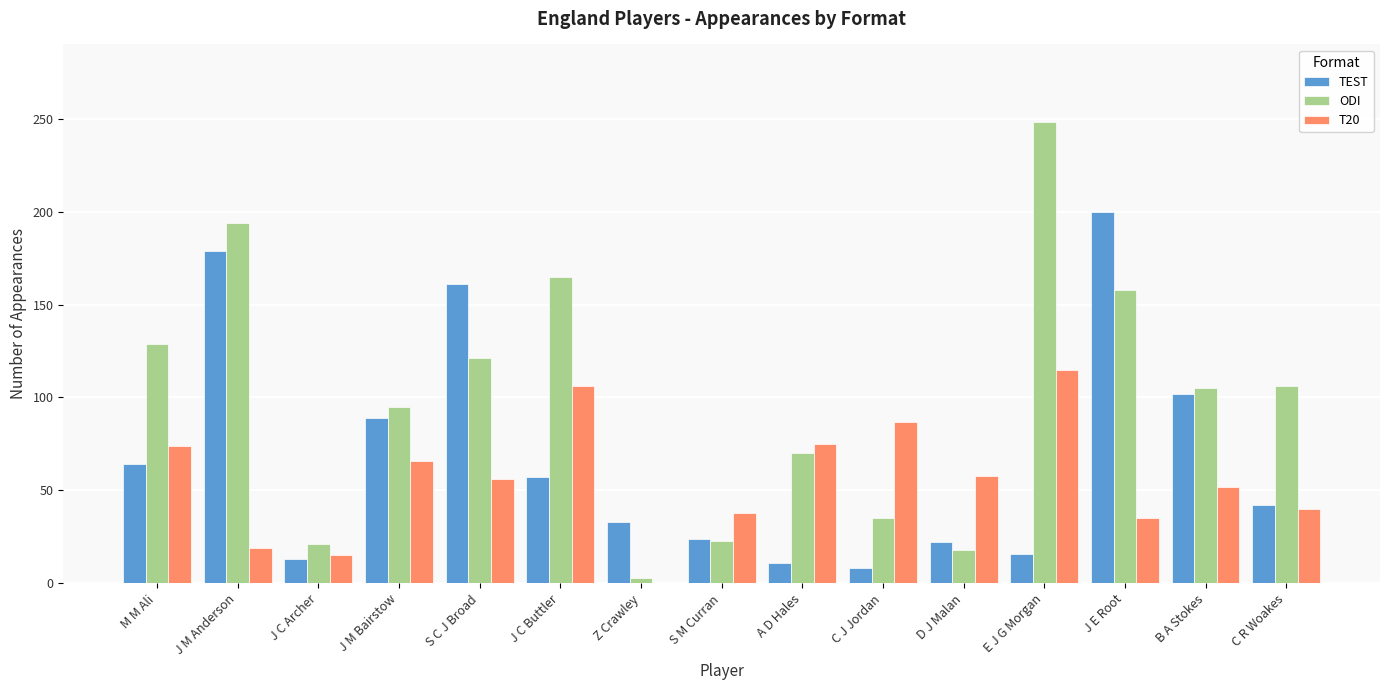

Is it true that T20 equals 126 at A D Hales?

False